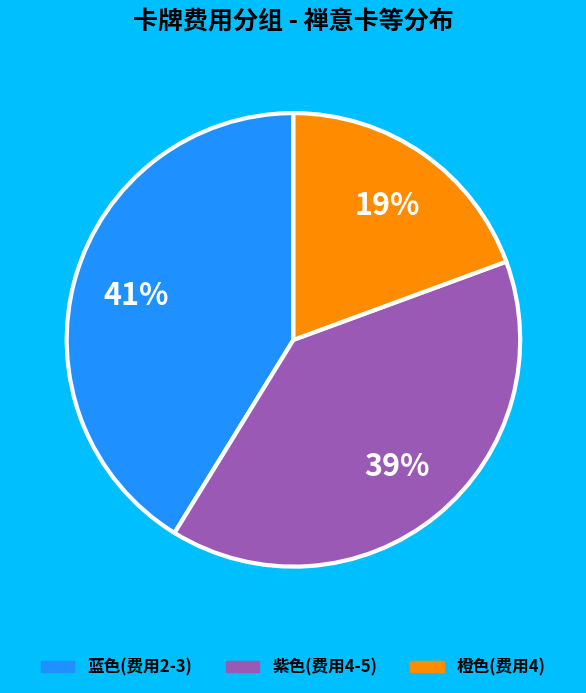

Does any single category account for the majority?

No